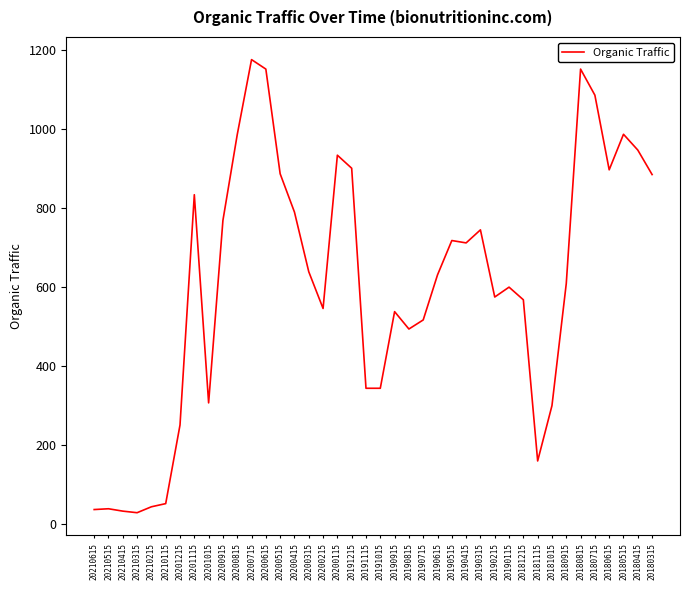

True or false: the data shows 745 at 20190315.

True